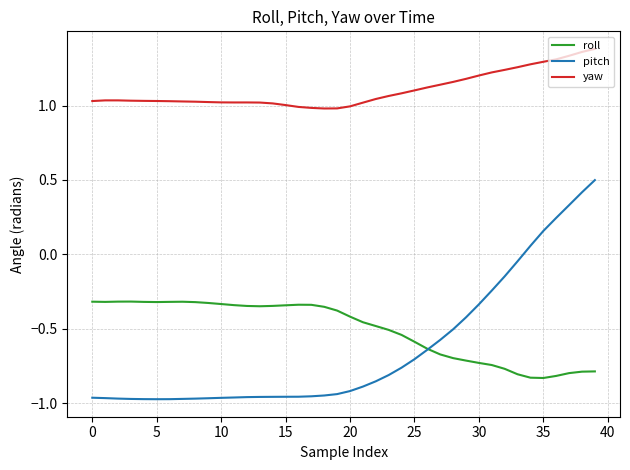

True or false: pitch and yaw cross at least once.

False